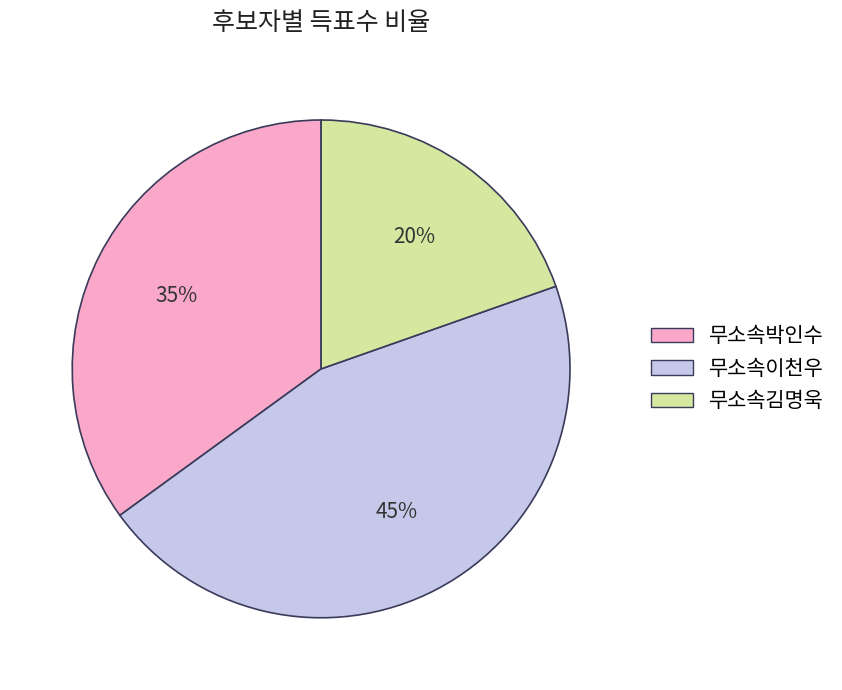

Which slice is the largest?

무소속이천우